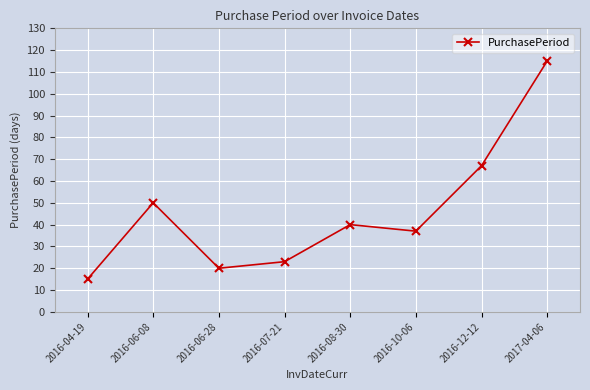

What is the change in value from 2016-04-19 to 2016-07-21?

+8